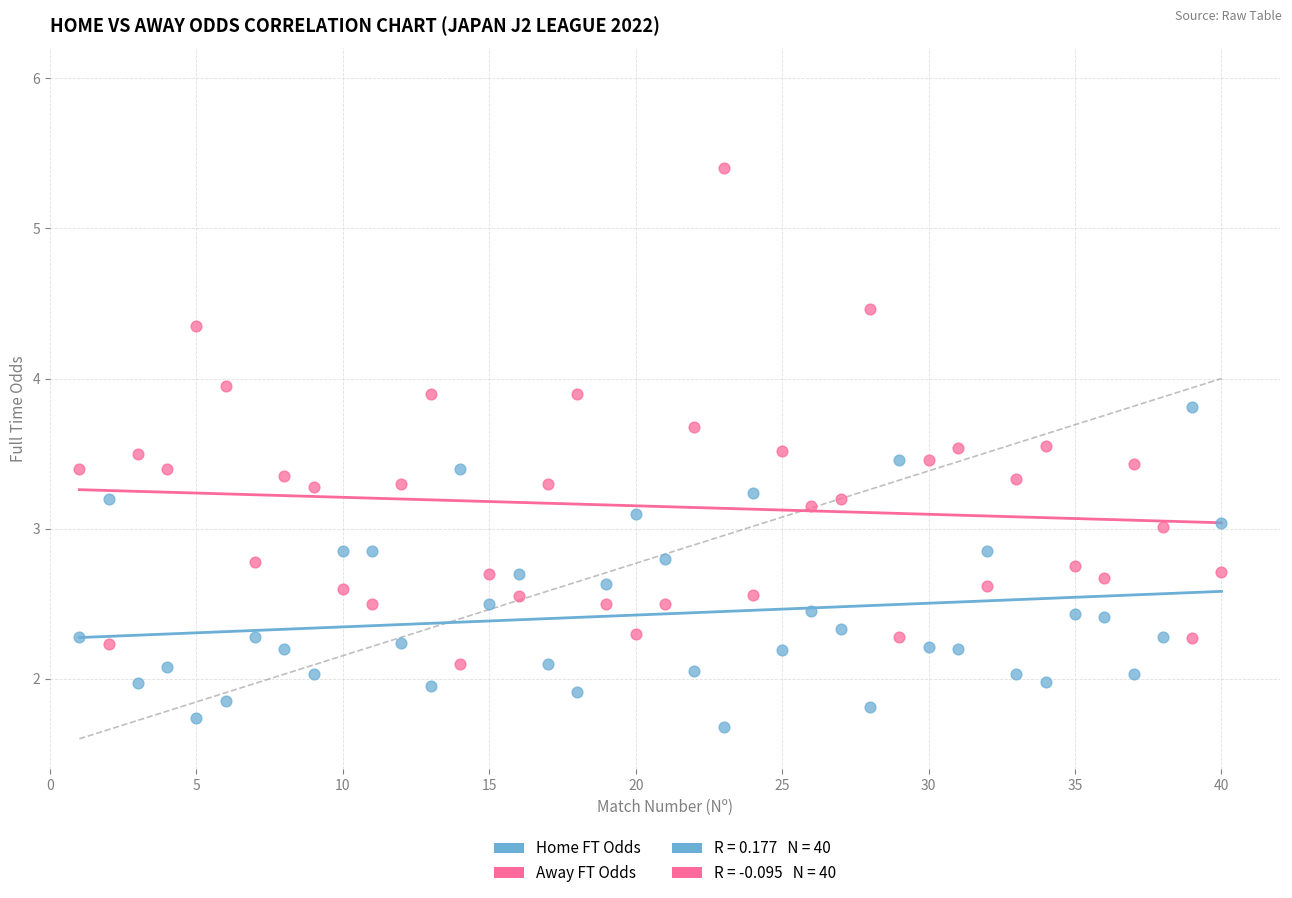

Which series has the widest spread of Y values?

Away FT Odds